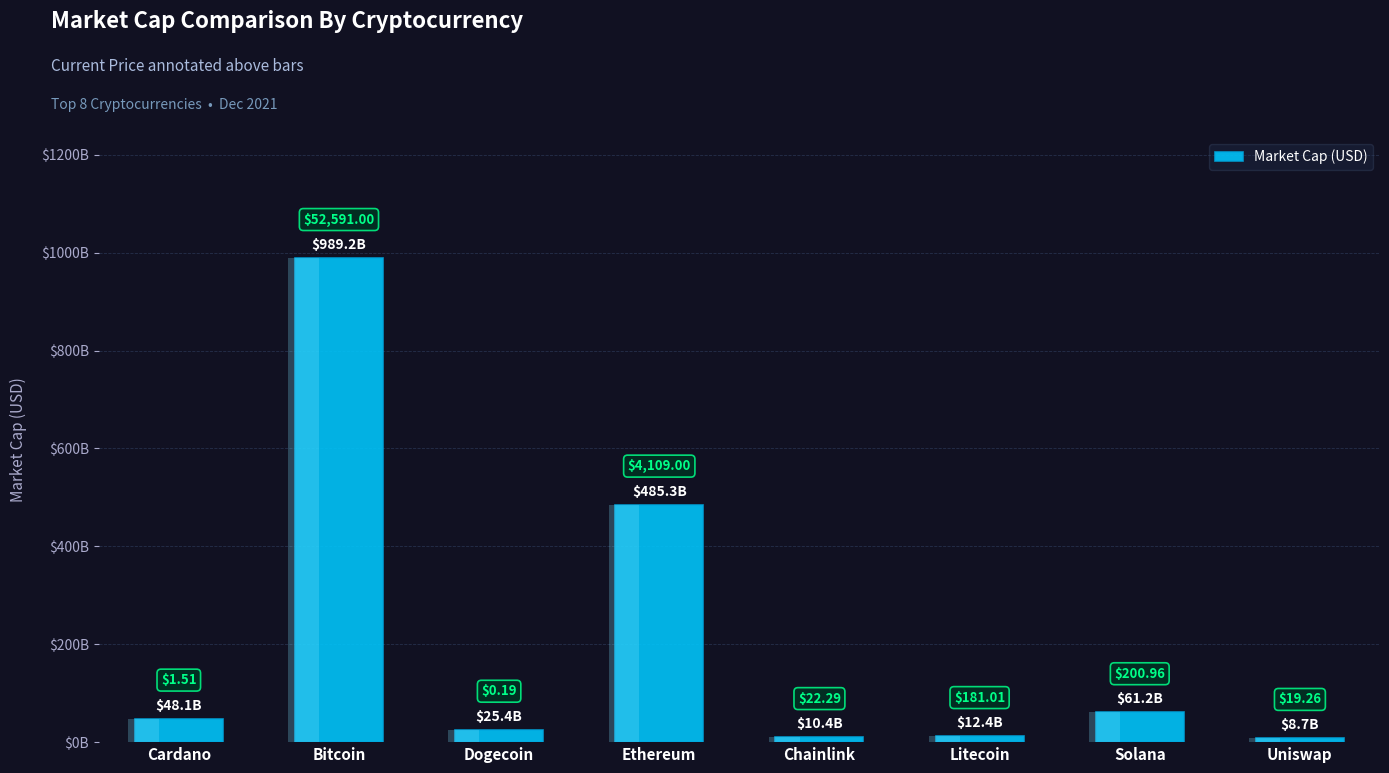

At which category does the chart reach its peak across all series?

Bitcoin